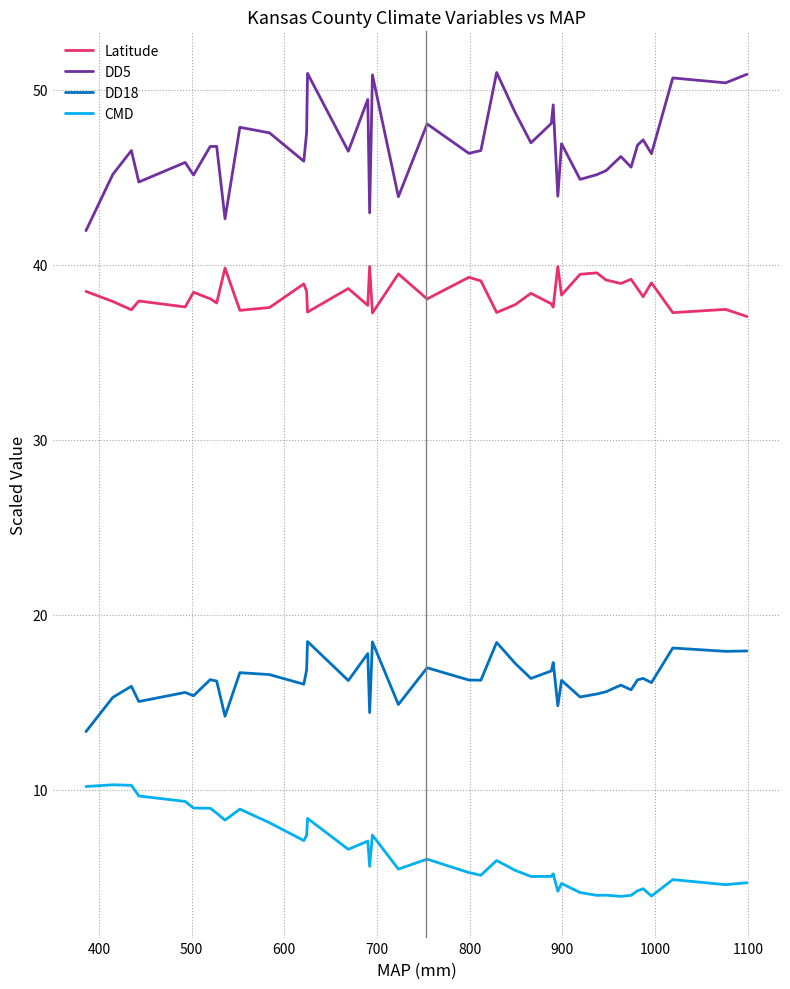

What is the minimum value shown in the chart?

3.9